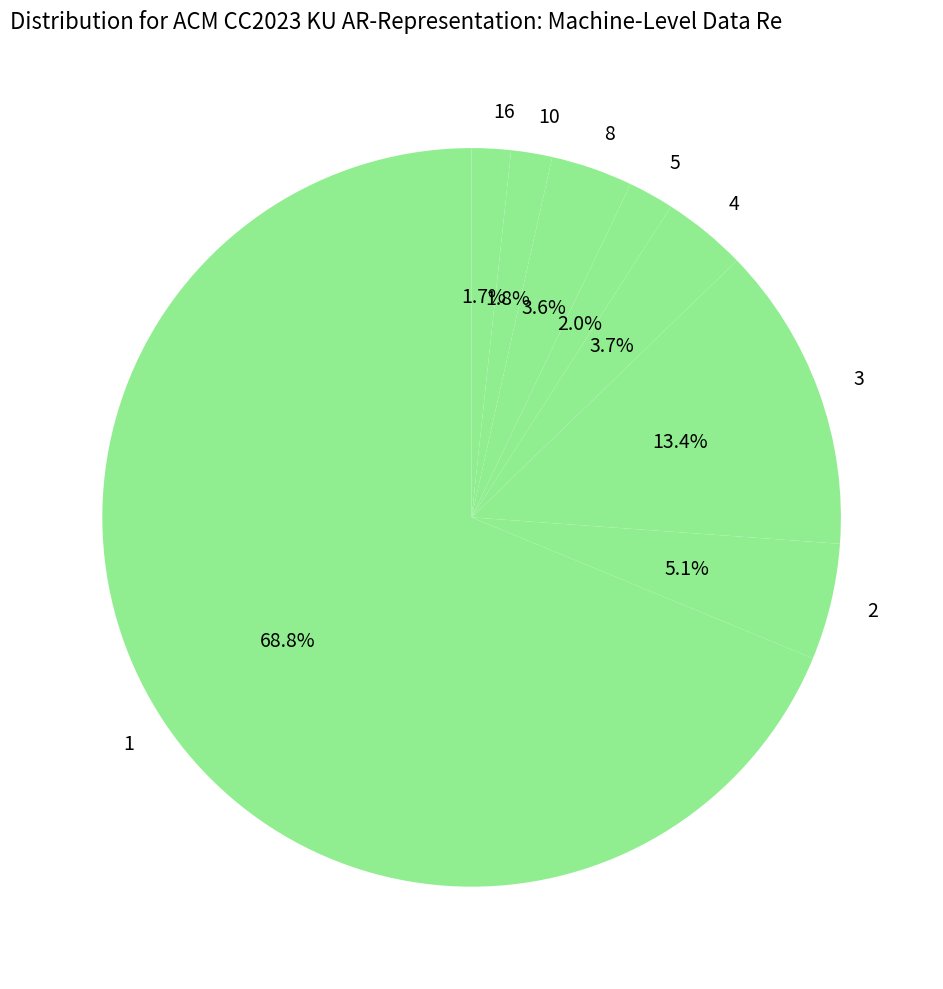

Is the sum of 4 and 2 greater than half?

No